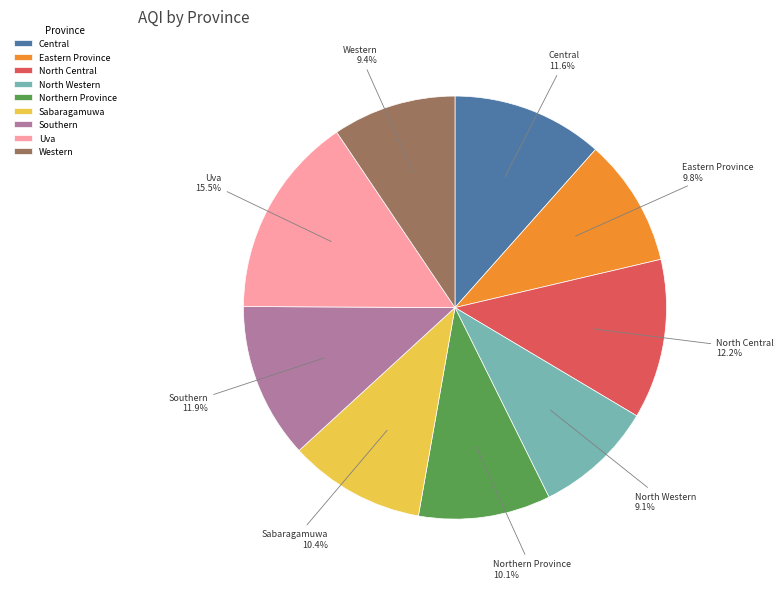

Is the sum of Western and Sabaragamuwa greater than half?

No